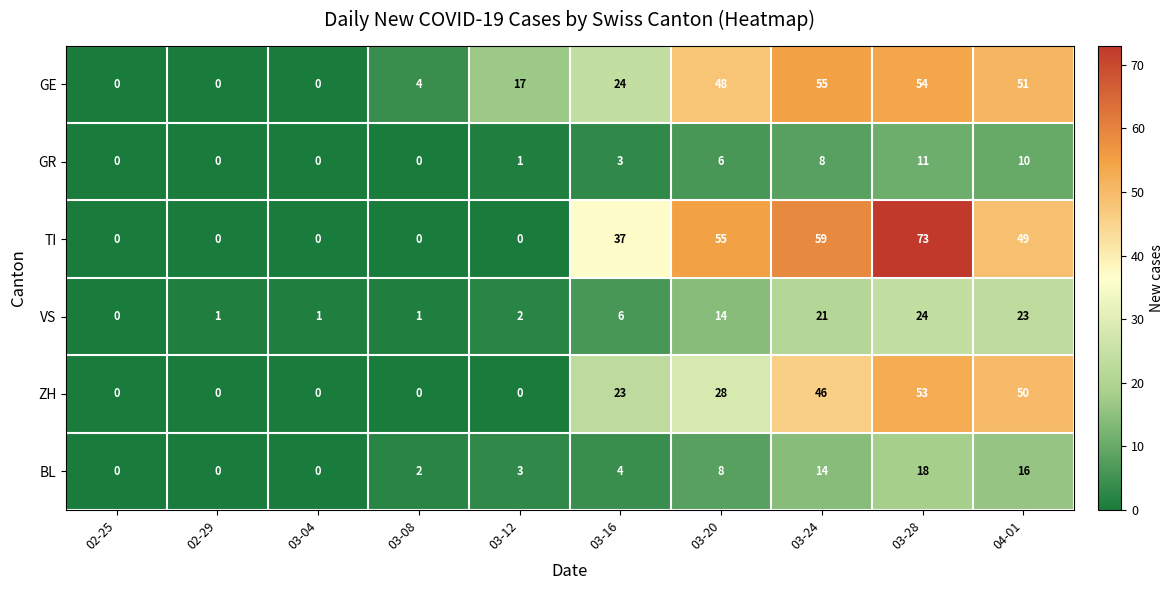

What value does the ZH series have at 03-24?

46